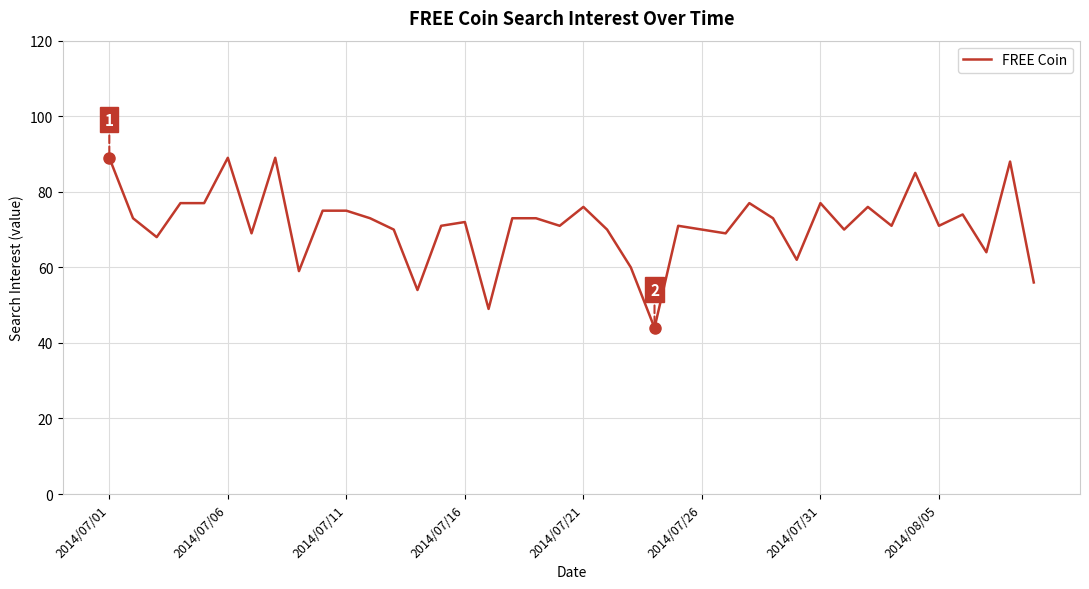

What is the difference between the maximum and minimum values?

45